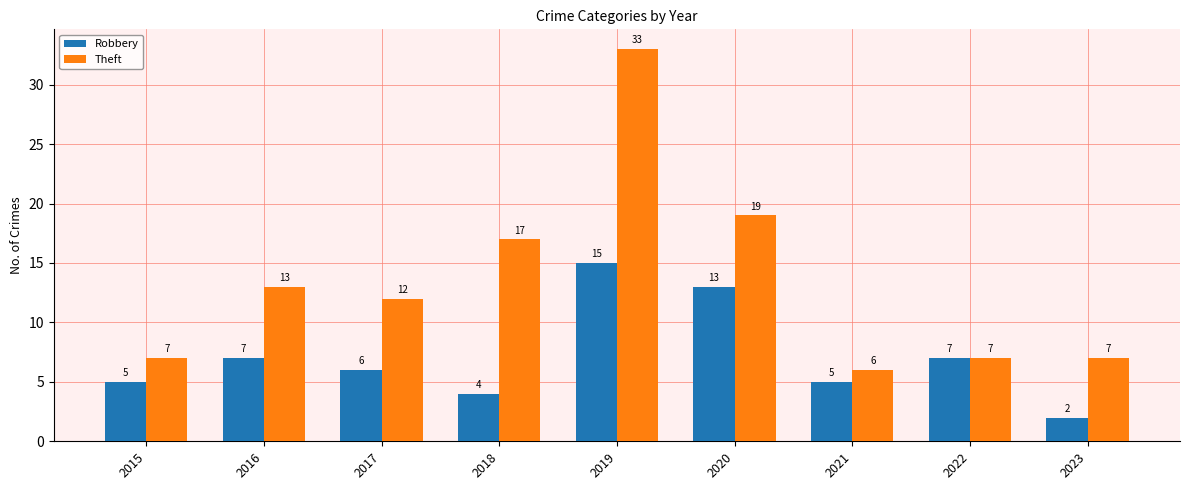

At which category is the sum across all series the highest?

2019